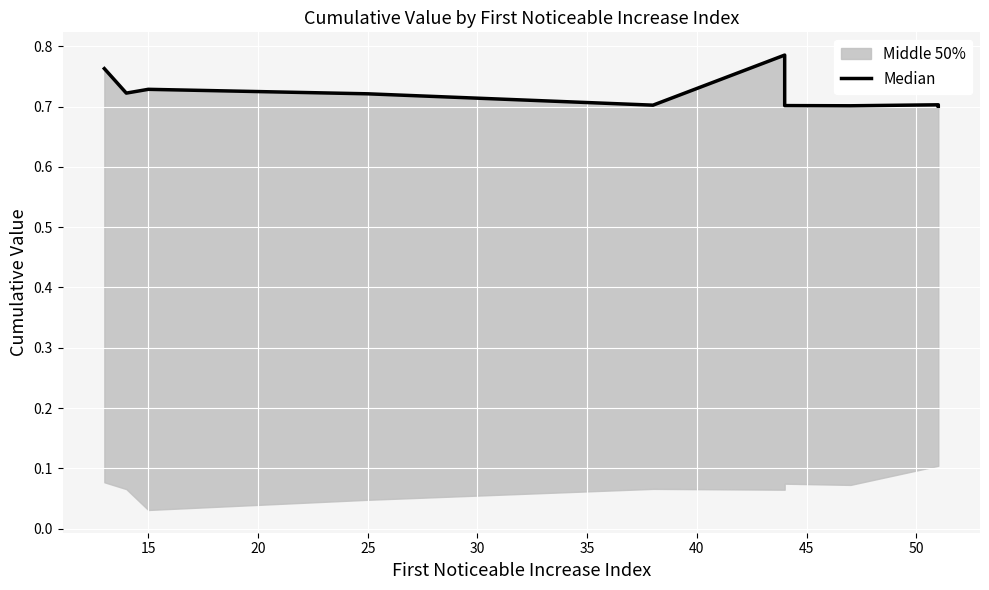

What value does the data have at 15?

0.7